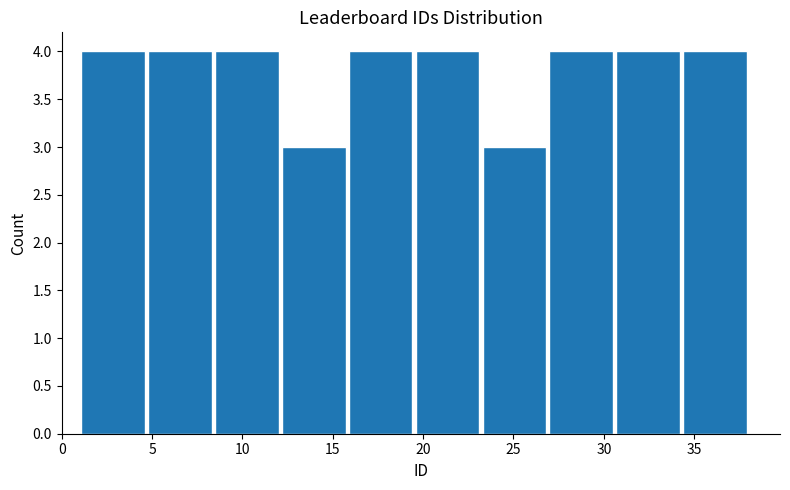

Reading left to right, list every bar in this chart as the range it spans on the x-axis followed by its height. Neither the bar edges nor the heights are printed on the chart, so give them approximately, as read against the axes.

1.0 to 4.7: 4
4.7 to 8.4: 4
8.4 to 12.1: 4
12.1 to 15.8: 3
15.8 to 19.5: 4
19.5 to 23.2: 4
23.2 to 26.9: 3
26.9 to 30.6: 4
30.6 to 34.3: 4
34.3 to 38.0: 4